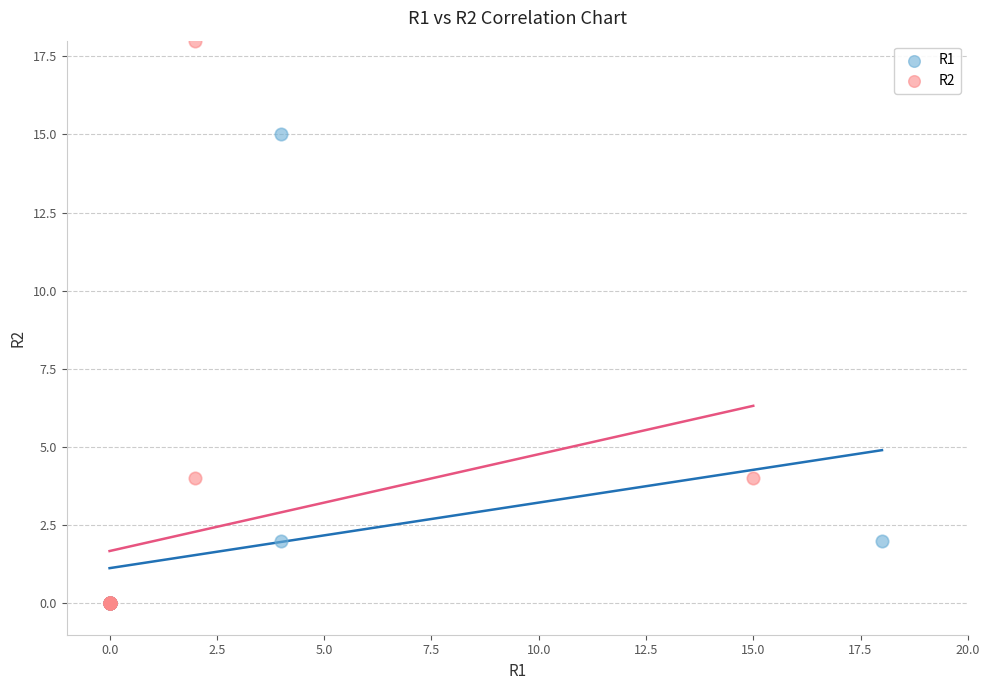

Which series has the widest spread of Y values?

R2